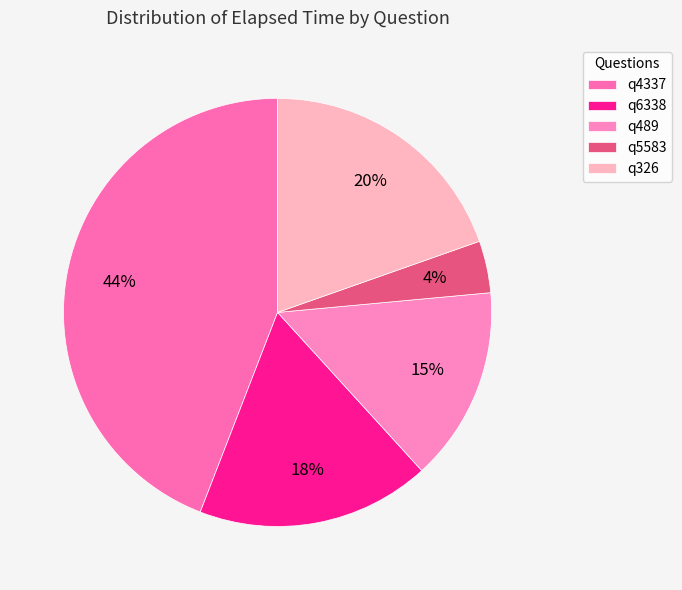

To the nearest percent, what portion does q489 represent?

15%